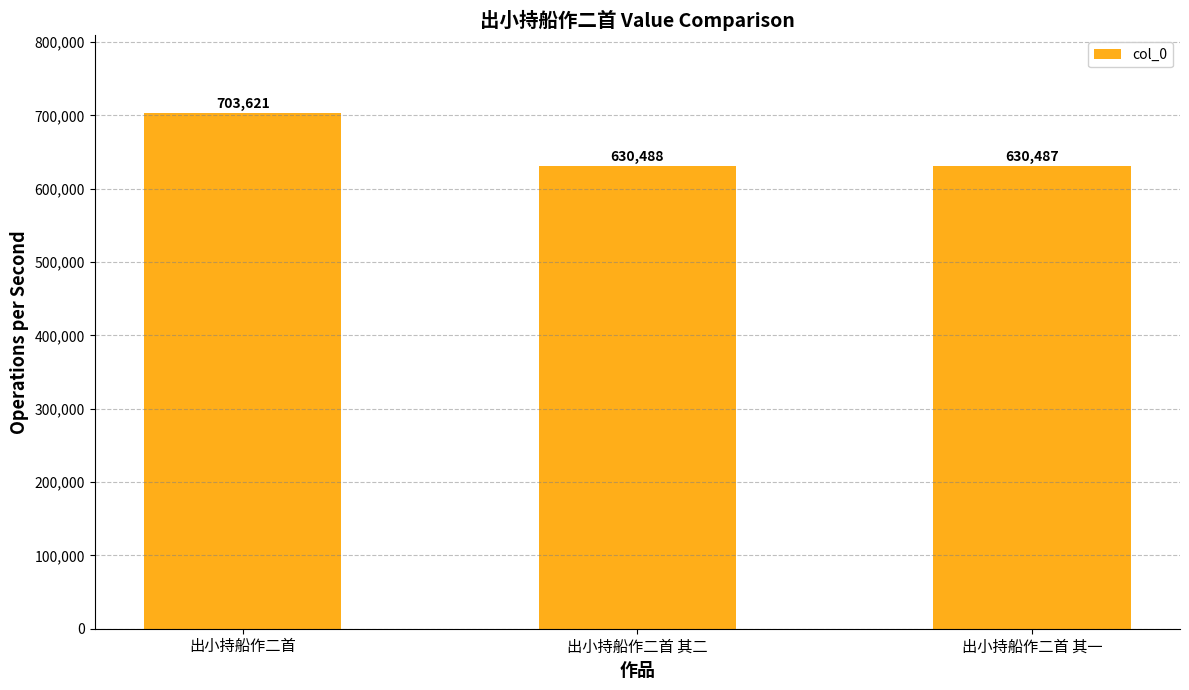

List the labels in order of value, smallest first.

出小持船作二首 其一, 出小持船作二首 其二, 出小持船作二首